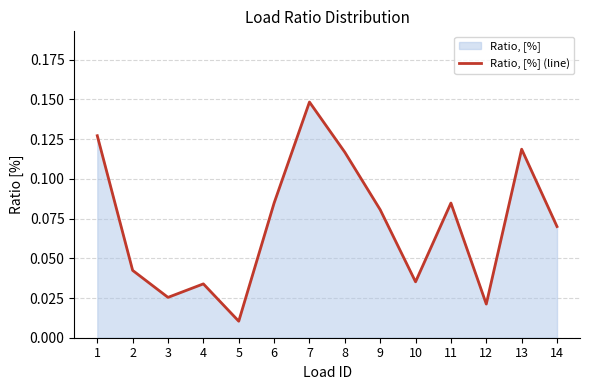

What is the difference between the maximum and second lowest values?

0.1